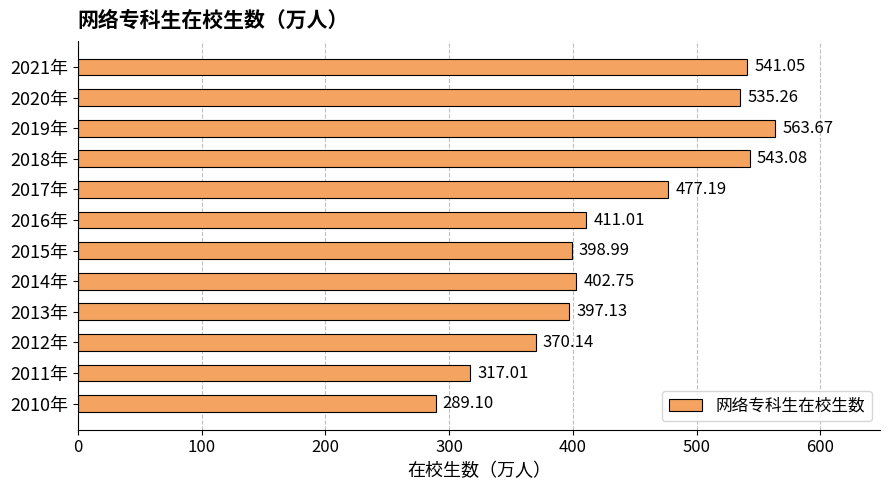

Approximately how many times larger is the value at 2015年 compared to 2014年?

1.0